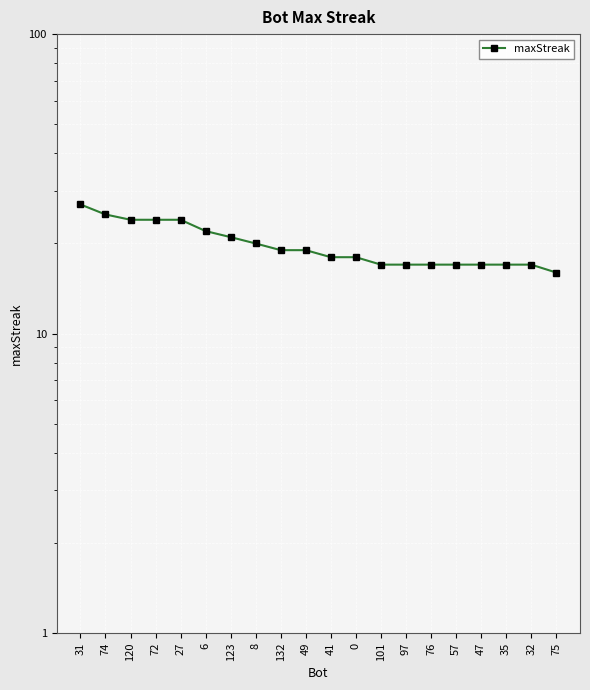

Between 74 and 27, which is larger?

74